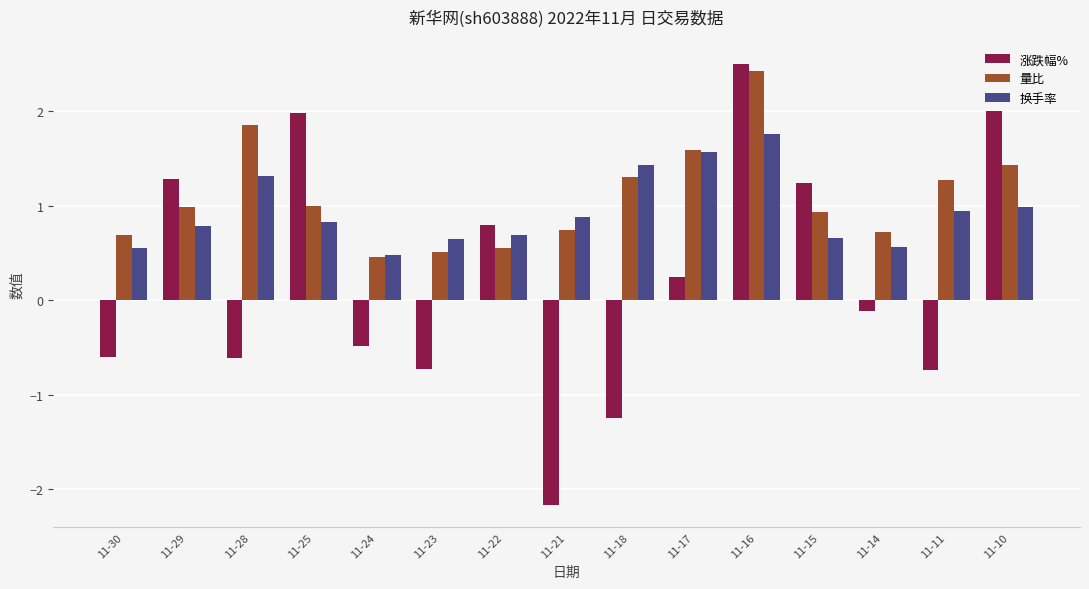

Reading left to right, list all the values displayed in this chart.

涨跌幅%: -0.6	1.3	-0.6	2.0	-0.5	-0.7	0.8	-2.2	-1.2	0.2	2.5	1.2	-0.1	-0.7	2.0
量比: 0.7	1.0	1.9	1.0	0.5	0.5	0.6	0.7	1.3	1.6	2.4	0.9	0.7	1.3	1.4
换手率: 0.6	0.8	1.3	0.8	0.5	0.7	0.7	0.9	1.4	1.6	1.8	0.7	0.6	0.9	1.0